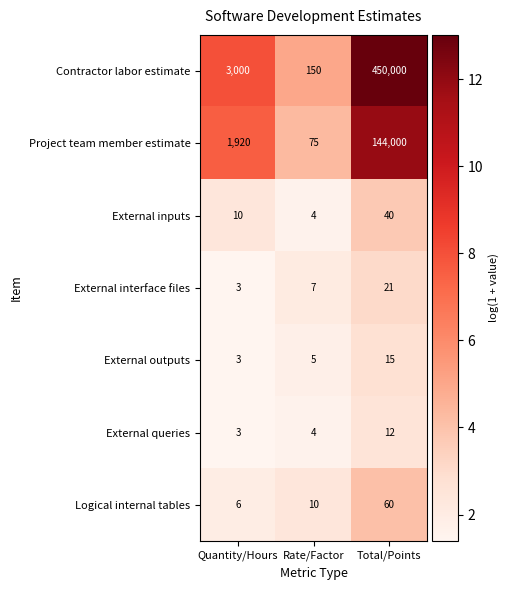

What is the total value across all series at Rate/Factor?

255